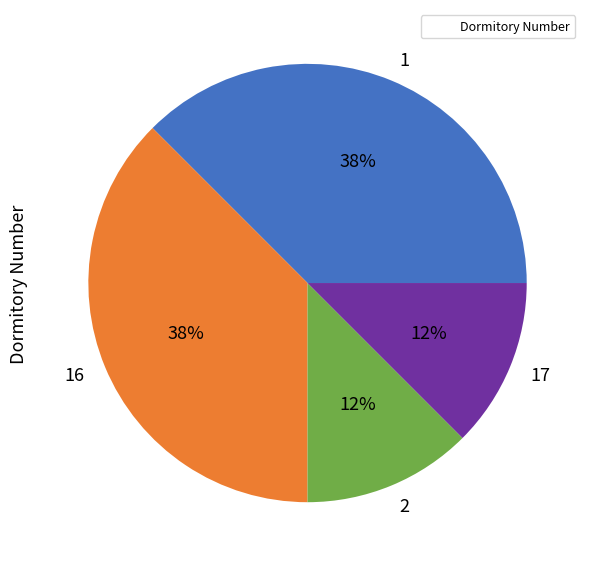

To the nearest percent, what is the combined percentage of 17 and 16?

50%